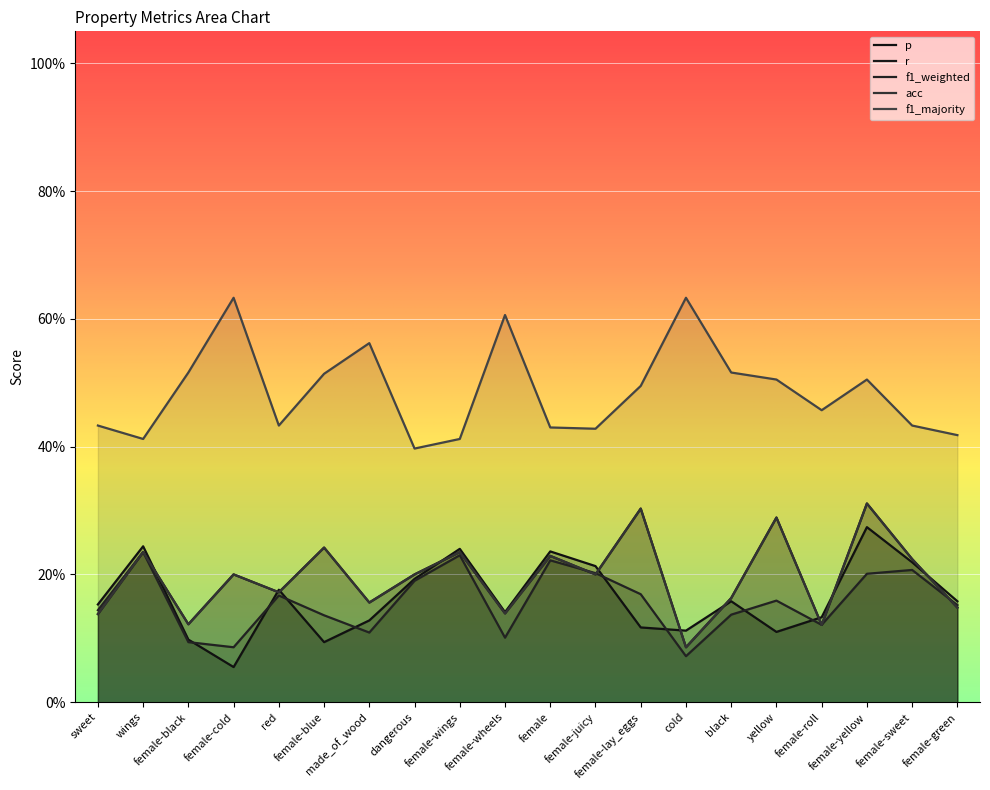

What is the difference between the second highest and minimum values in the r series?

0.2